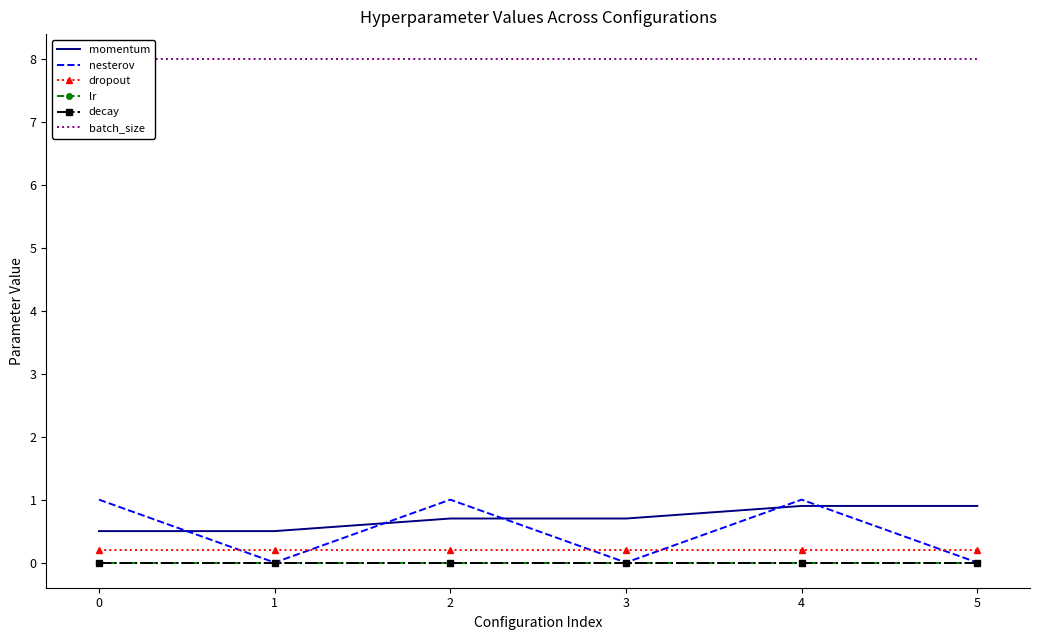

Reading right to left, list all the values displayed in this chart.

momentum: 0.9	0.9	0.7	0.7	0.5	0.5
nesterov: 0.0	1.0	0.0	1.0	0.0	1.0
dropout: 0.2	0.2	0.2	0.2	0.2	0.2
lr: 0.0	0.0	0.0	0.0	0.0	0.0
decay: 0.0	0.0	0.0	0.0	0.0	0.0
batch_size: 8.0	8.0	8.0	8.0	8.0	8.0